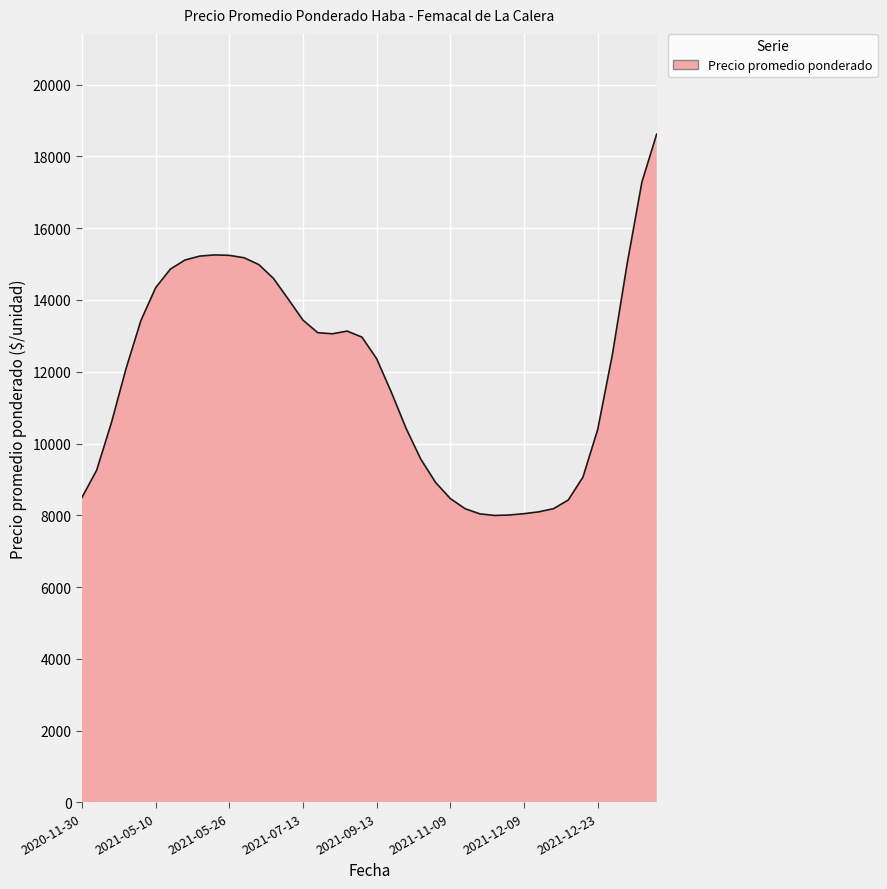

What is the greatest value displayed?

18620.3